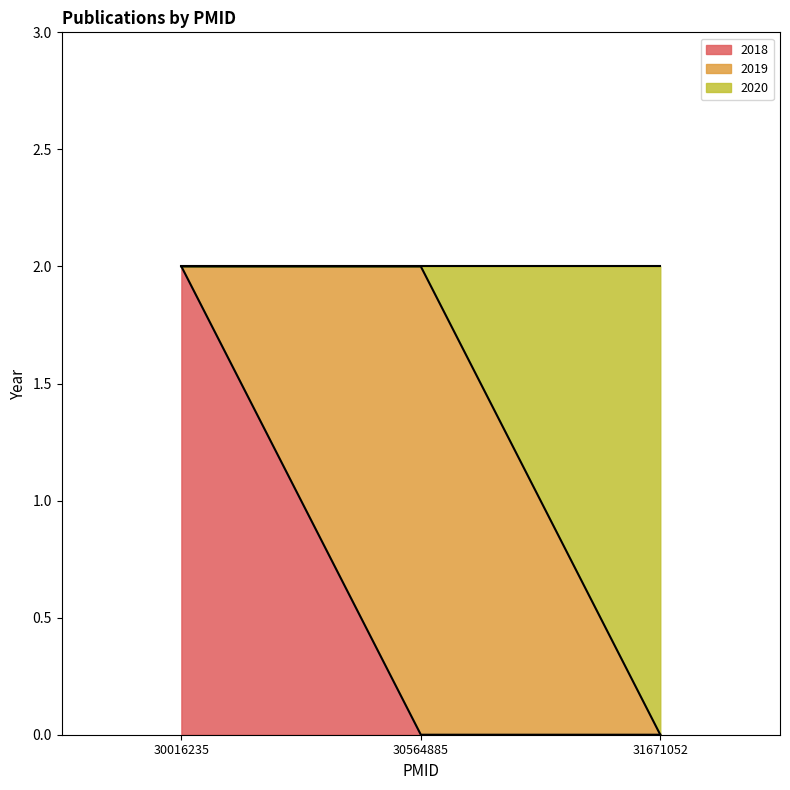

What is the ratio of the value at 30016235 to the value at 30564885?

1.0